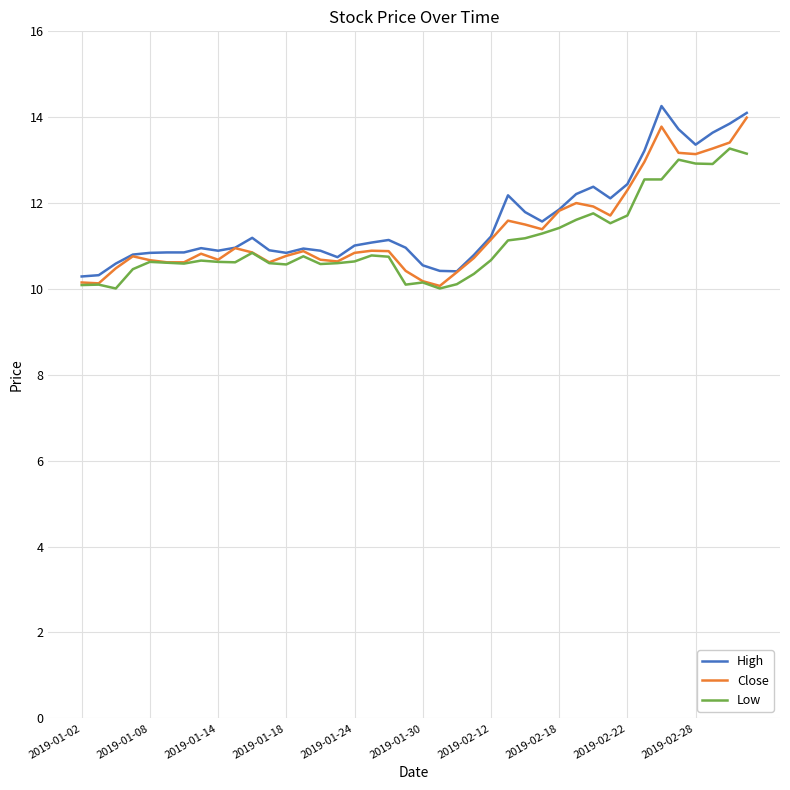

Count the number of categories in the chart.

40